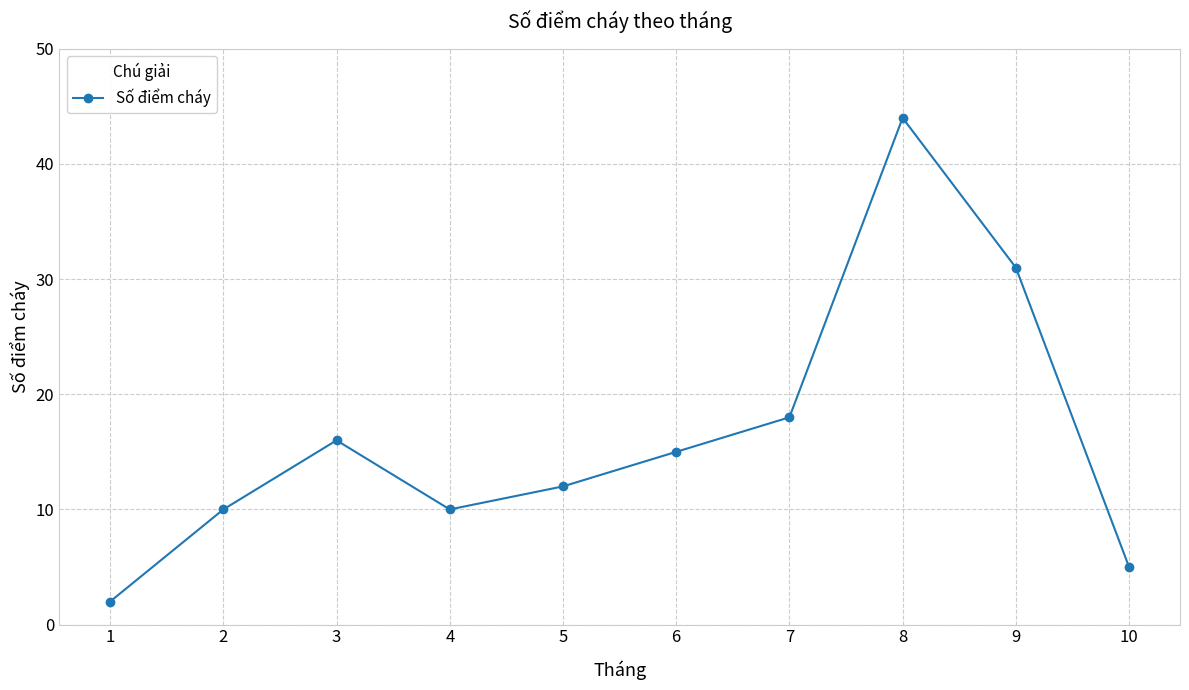

What is the ratio of the value at 1 to the value at 4?

0.2